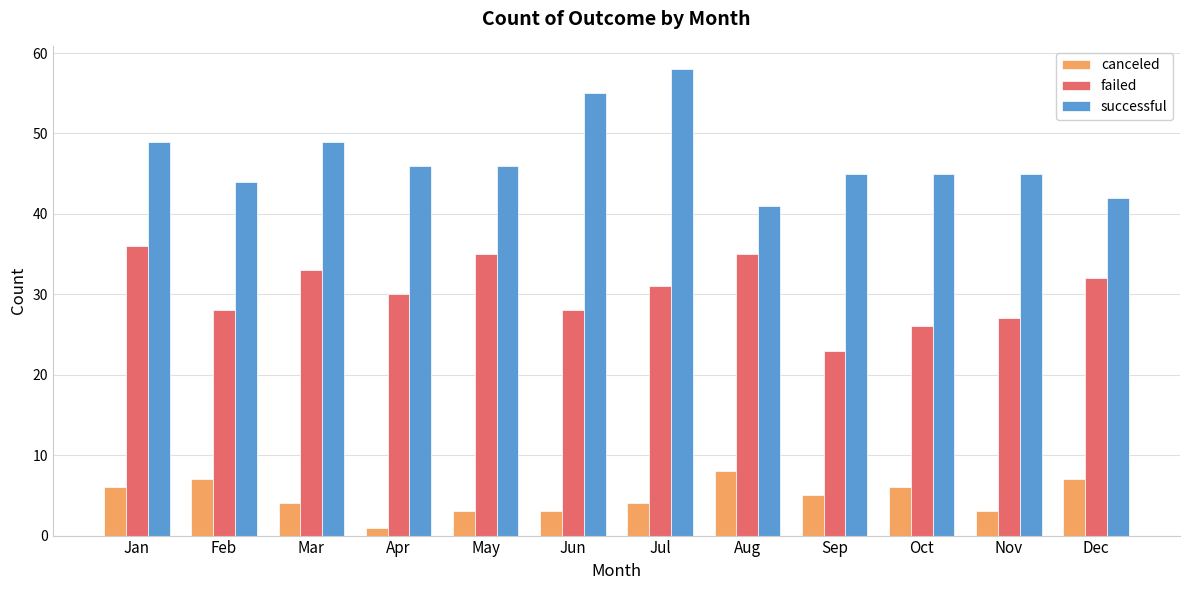

What is the greatest value displayed?

58